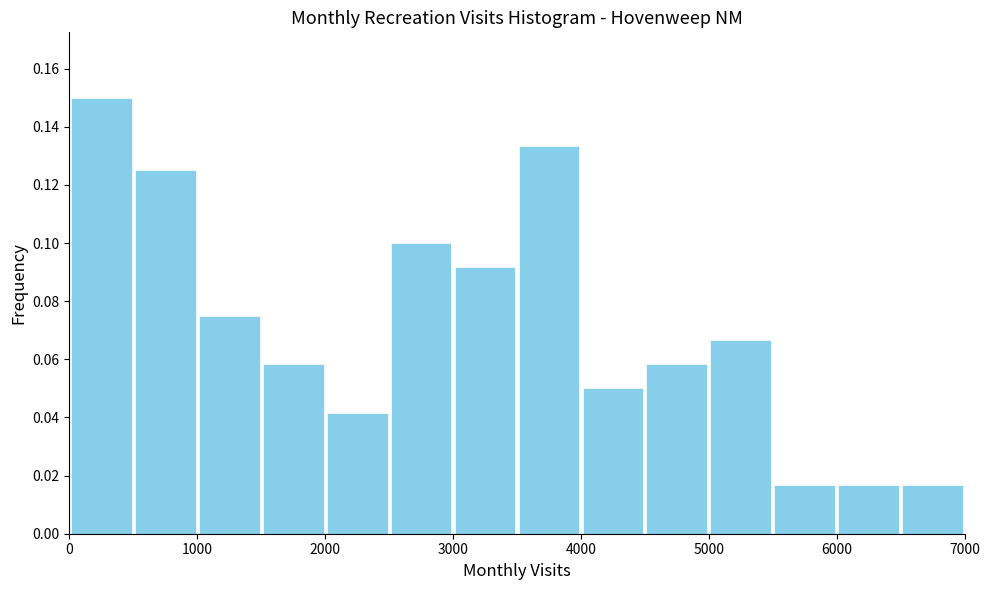

Reading left to right, list every bar in this chart as the range it spans on the x-axis followed by its height. The values are not printed on the chart, so give them approximately, as read against the axis.

0 to 500: 0.150
500 to 1000: 0.126
1000 to 1500: 0.076
1500 to 2000: 0.058
2000 to 2500: 0.042
2500 to 3000: 0.100
3000 to 3500: 0.092
3500 to 4000: 0.134
4000 to 4500: 0.050
4500 to 5000: 0.058
5000 to 5500: 0.066
5500 to 6000: 0.016
6000 to 6500: 0.016
6500 to 7000: 0.016